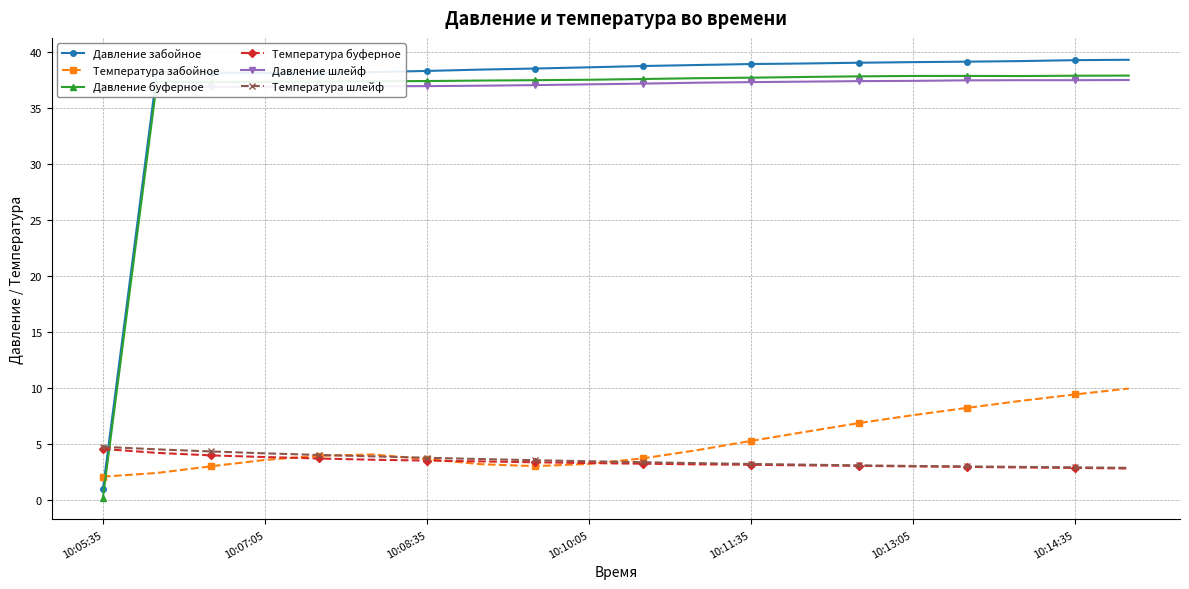

Where does the Температура шлейф series first go above 3?

10:05:35